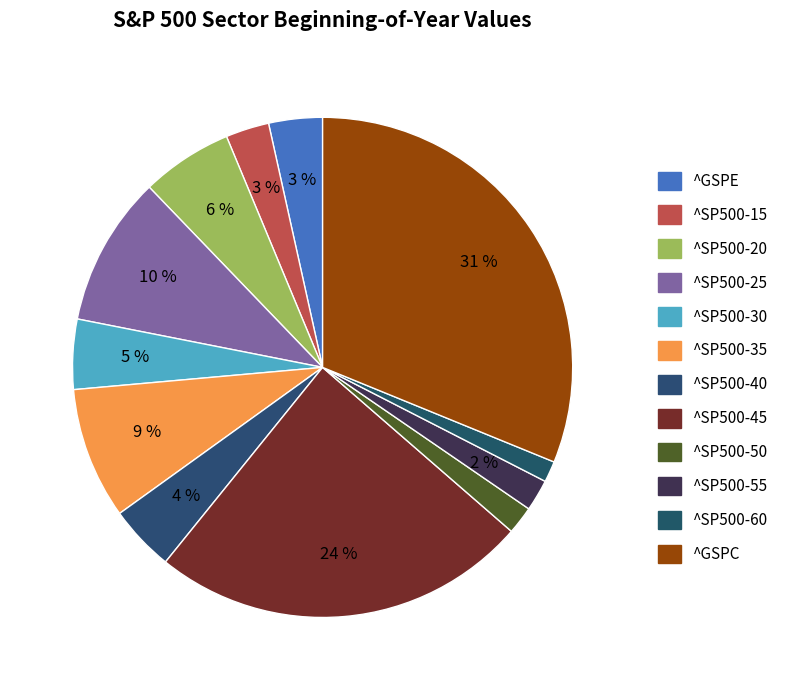

To the nearest percent, what portion does ^SP500-60 represent?

1%